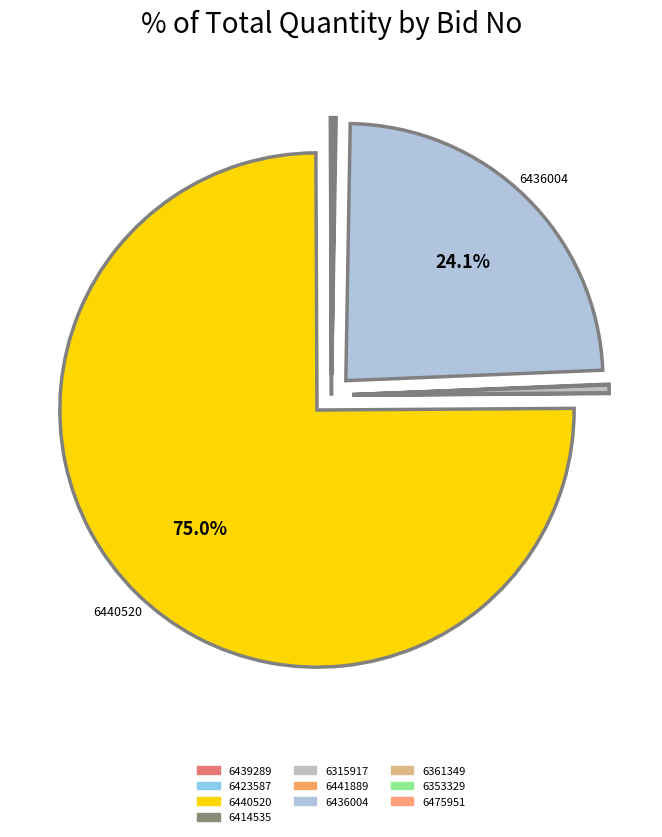

To the nearest percent, what is the average slice percentage?

10%